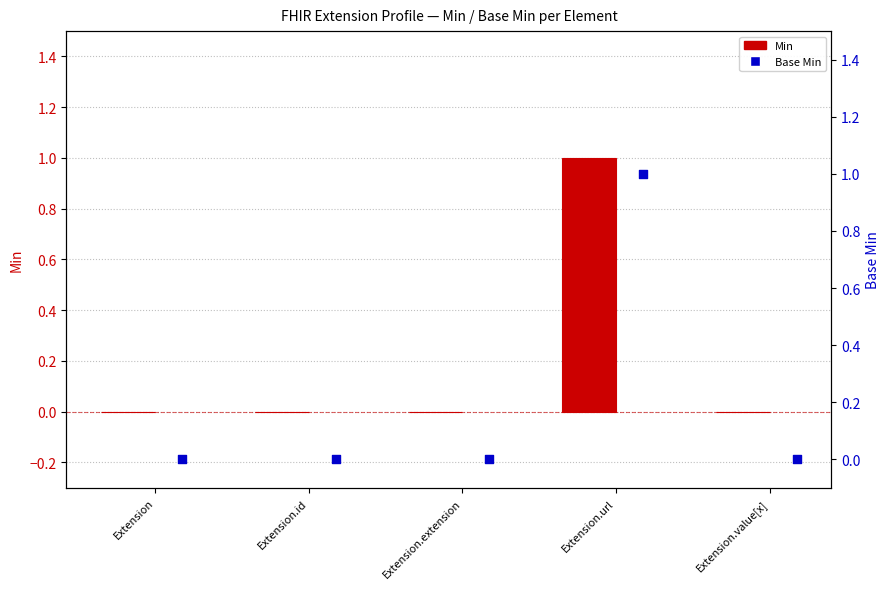

At how many categories does at least one series exceed 0?

1